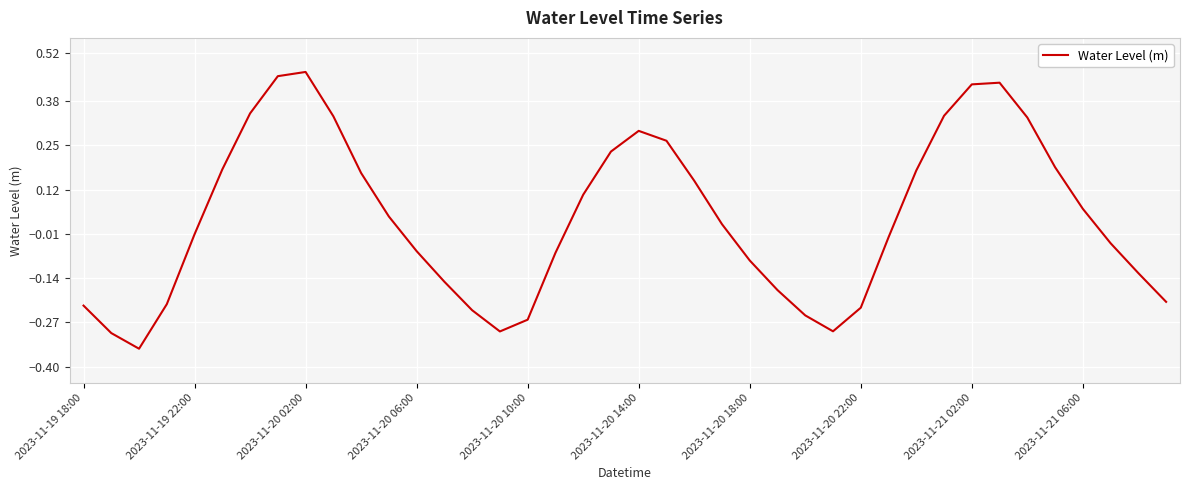

What is the difference between the maximum and minimum values?

0.8